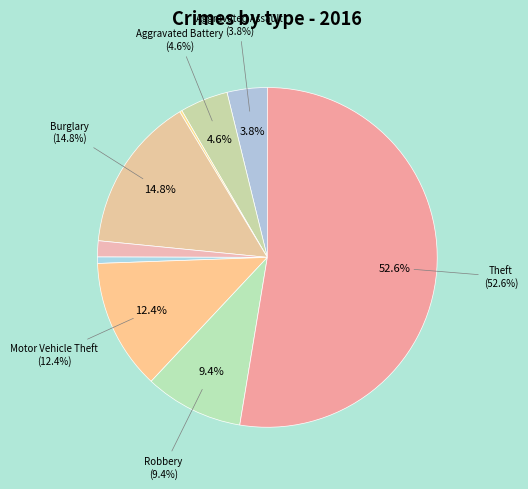

What percentage do Arson and Aggravated Assault together represent?

4.0%